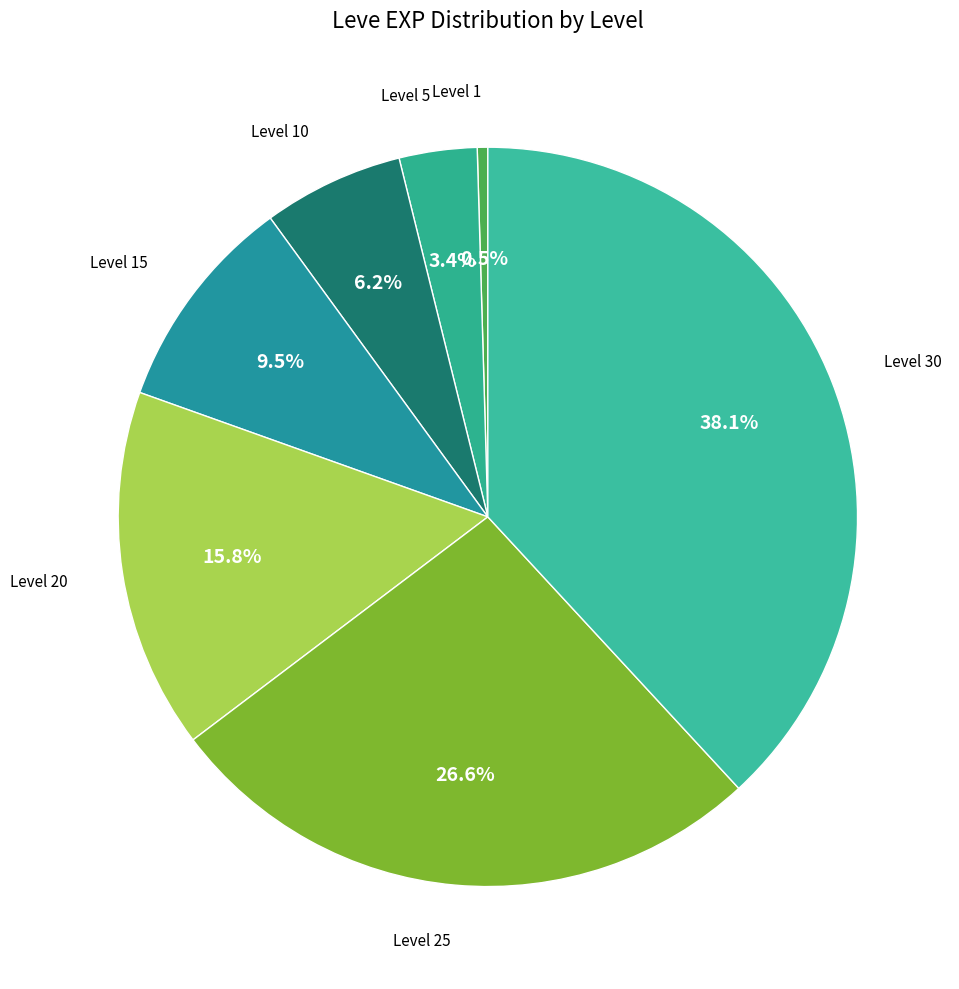

Is it true that Level 25 is 27% of the pie?

True